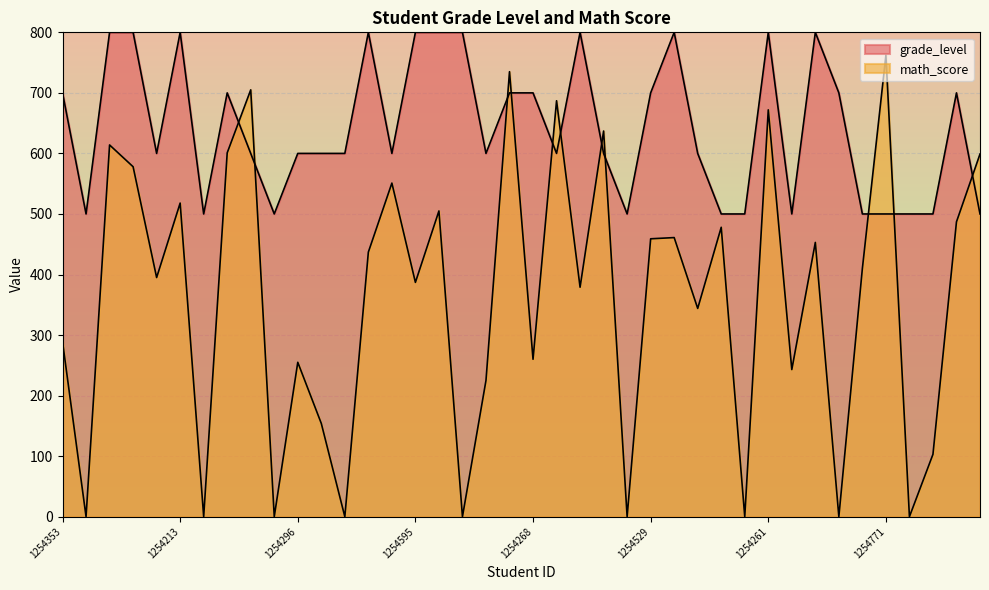

True or false: math_score has a value of 614 at 1254423.

True